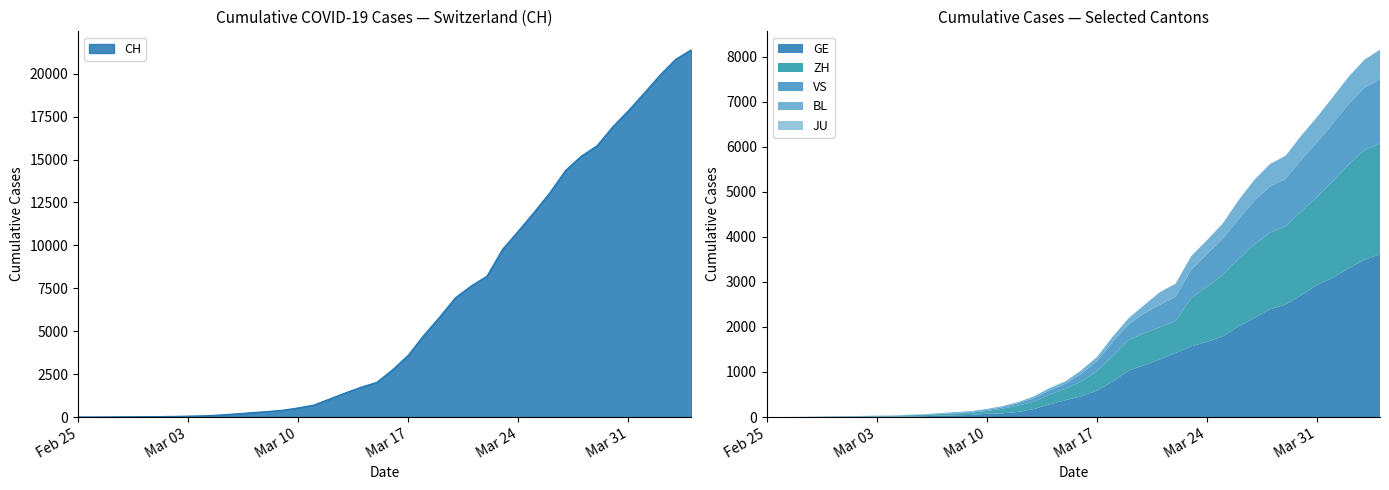

True or false: CH has a value of 18869 at 2020-04-01.

True